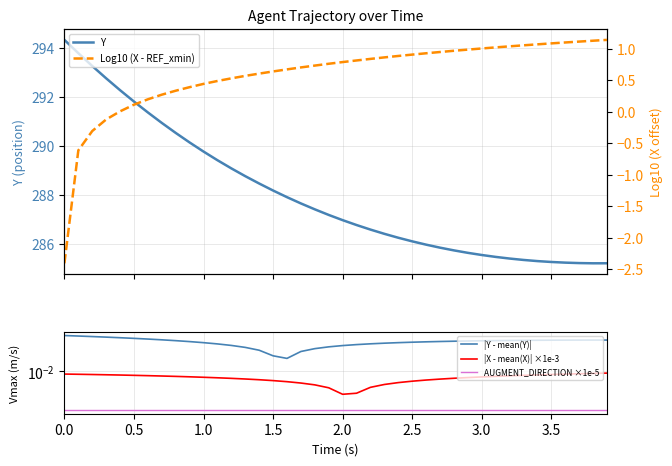

The value of Y at 24 is 380.7. True or false?

False